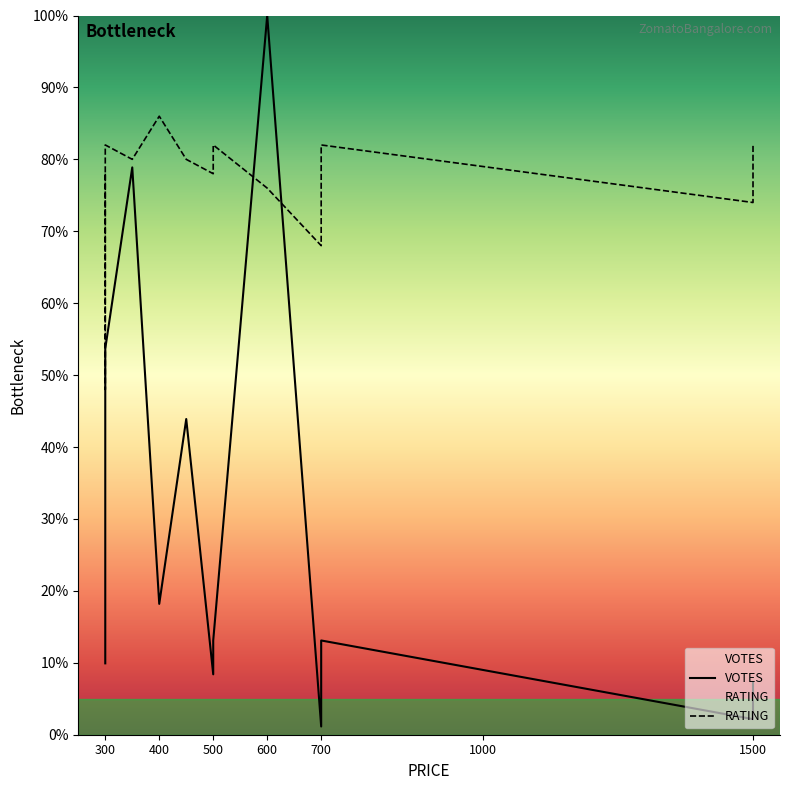

What is the average value?

26.5